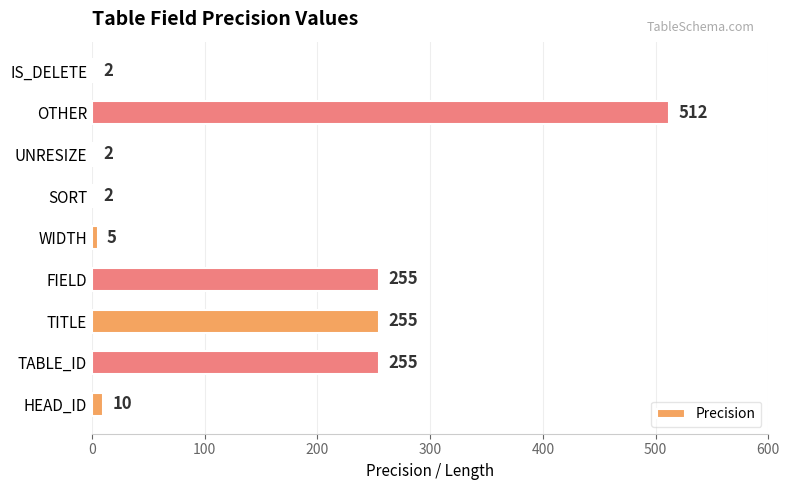

Between OTHER and WIDTH, which is larger?

OTHER